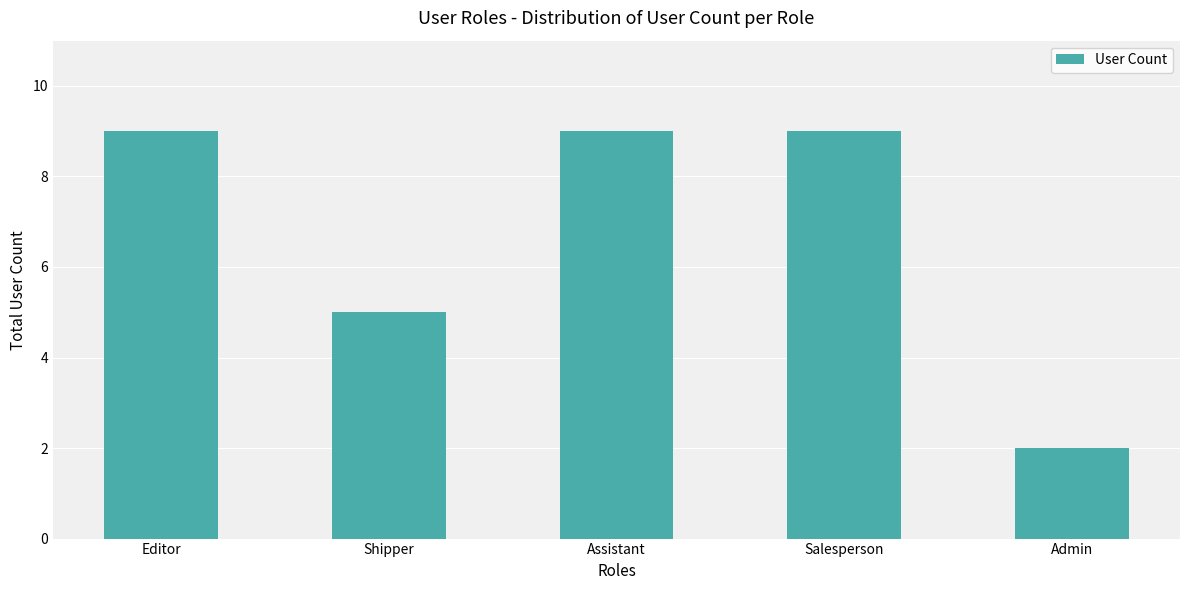

How many data points does each series have?

5